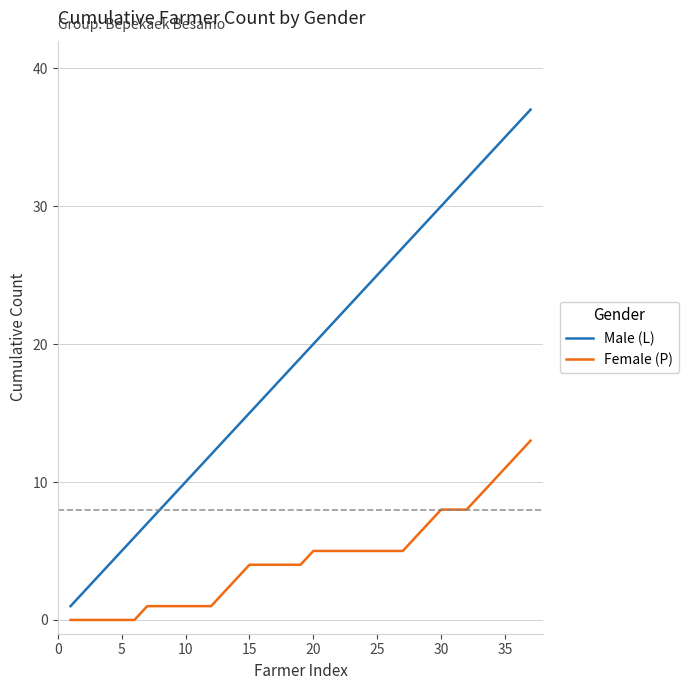

How many lines are shown in the chart?

2